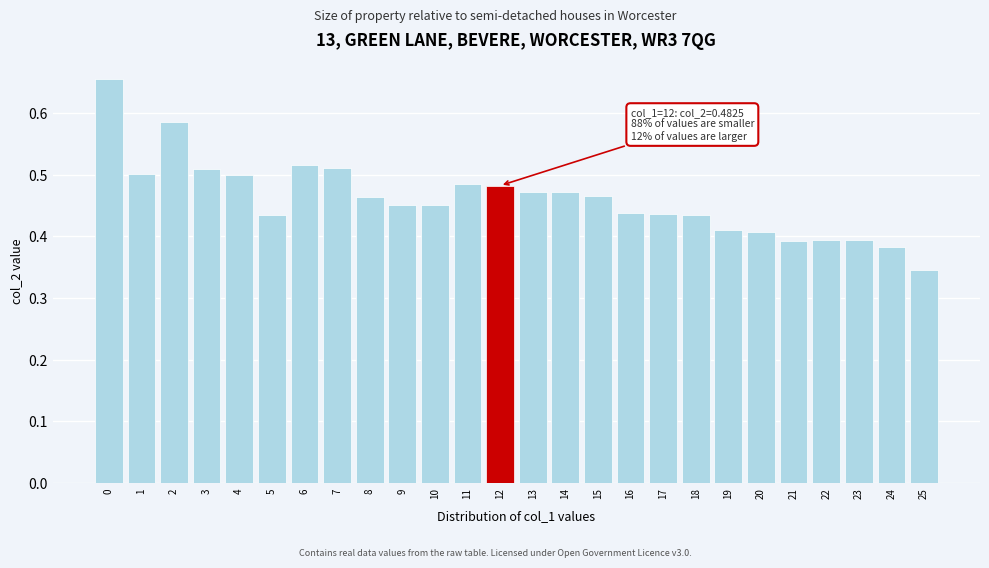

How many values are between 0 and 1?

26